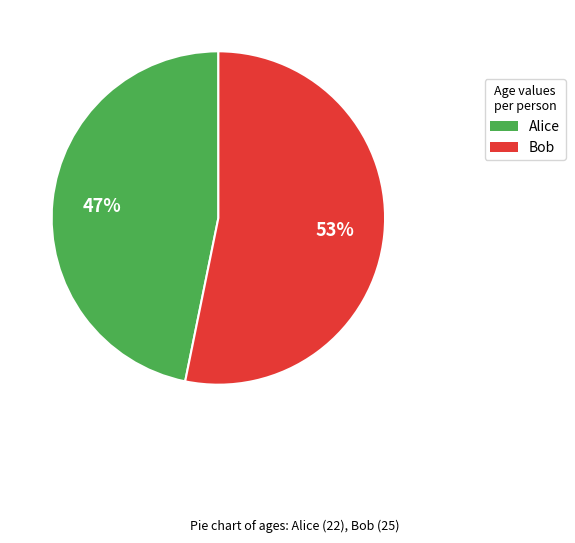

To the nearest percent, what is the average slice percentage?

50%